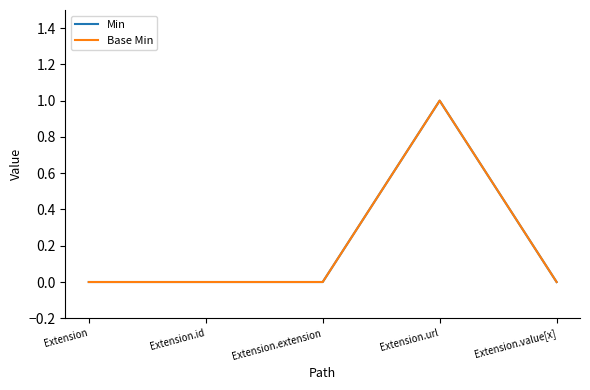

True or false: Base Min and Min cross at least once.

False